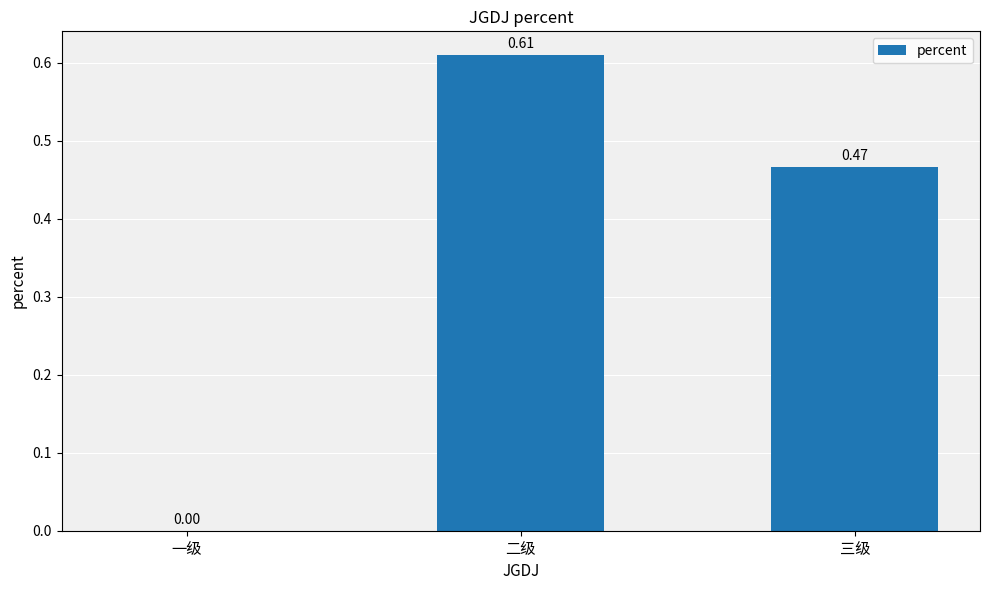

At which label is the value closest to 0?

一级